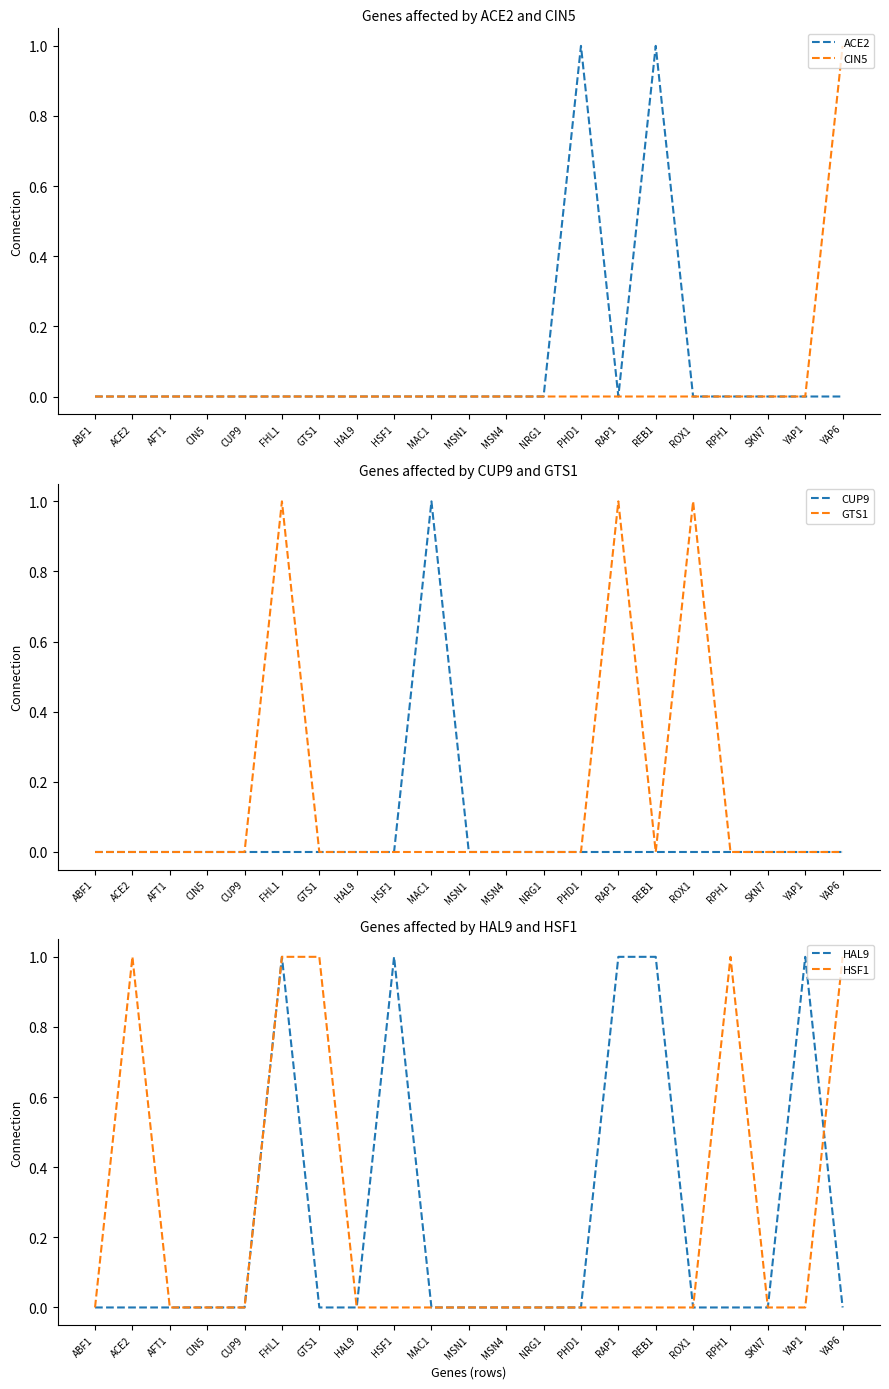

The ACE2 series shows 0 at RPH1. True or false?

True